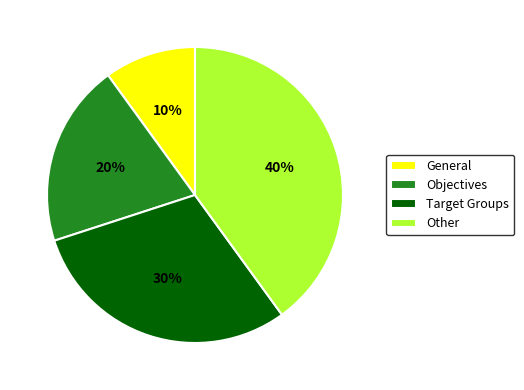

To the nearest percent, what is the average slice percentage?

25%